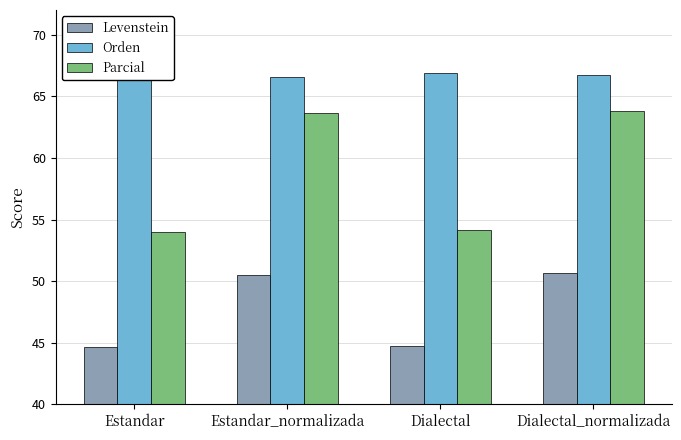

Read the Levenstein value at Estandar_normalizada.

50.5